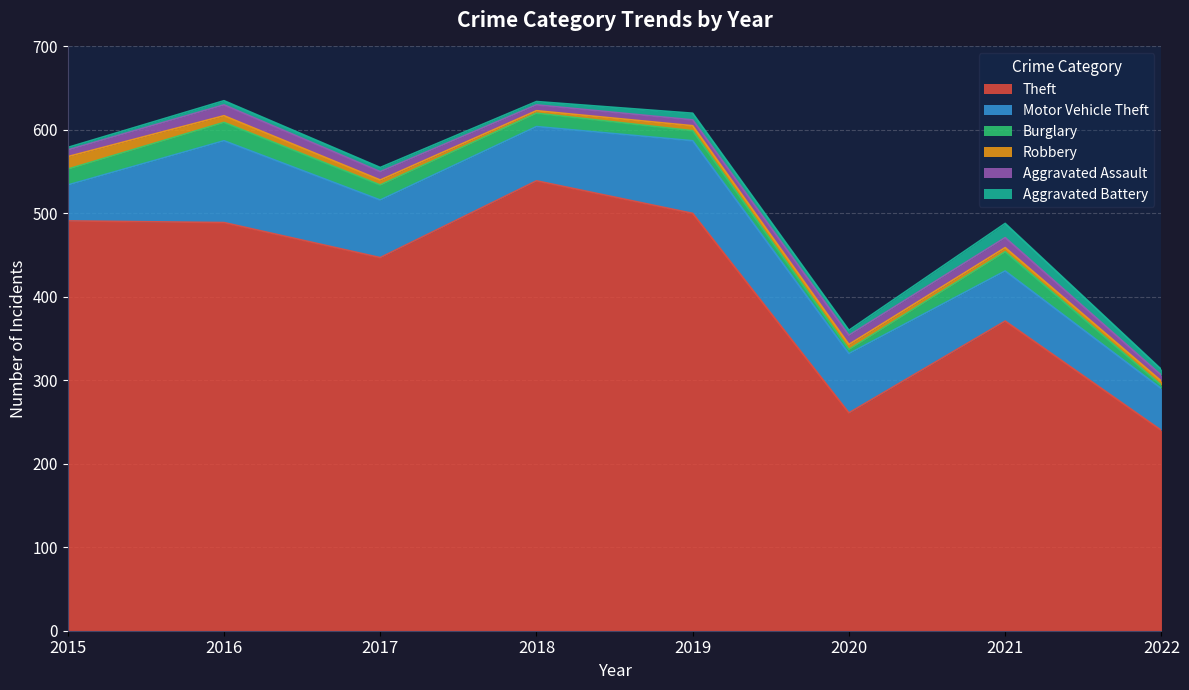

Reading left to right, extract all data points from this chart.

Theft: 2015=491	2016=489	2017=447	2018=539	2019=500	2020=261	2021=371	2022=240
Motor Vehicle Theft: 2015=43	2016=98	2017=69	2018=65	2019=87	2020=71	2021=60	2022=50
Burglary: 2015=19	2016=22	2017=18	2018=16	2019=12	2020=5	2021=23	2022=4
Robbery: 2015=15	2016=8	2017=6	2018=3	2019=6	2020=6	2021=5	2022=5
Aggravated Assault: 2015=8	2016=13	2017=10	2018=7	2019=7	2020=11	2021=12	2022=7
Aggravated Battery: 2015=3	2016=5	2017=5	2018=4	2019=8	2020=6	2021=17	2022=7